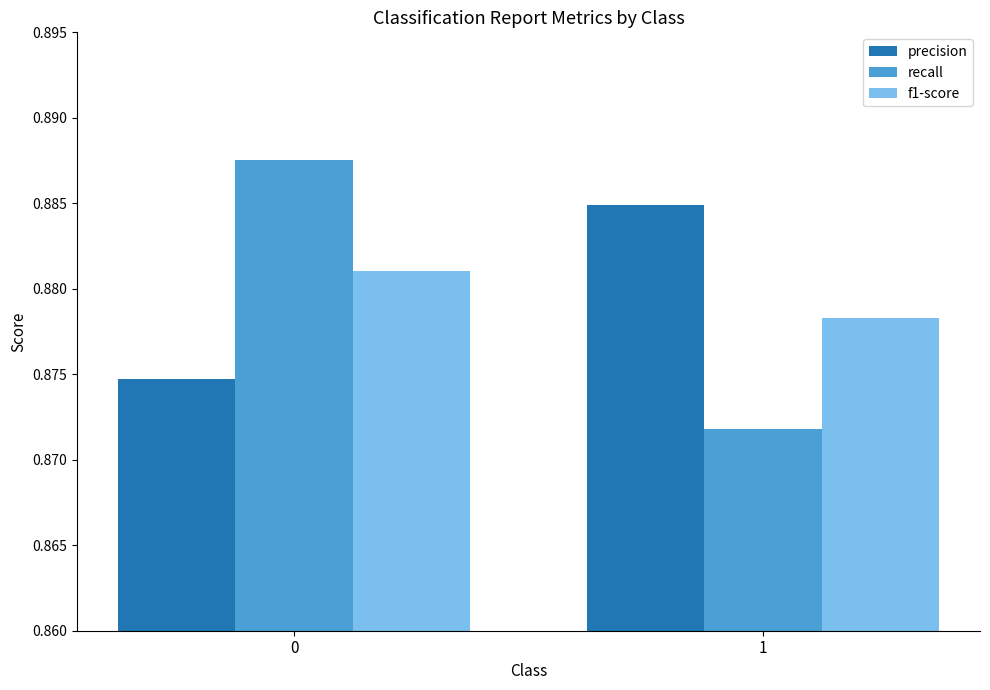

Which series changed the most between 0 and 1?

recall